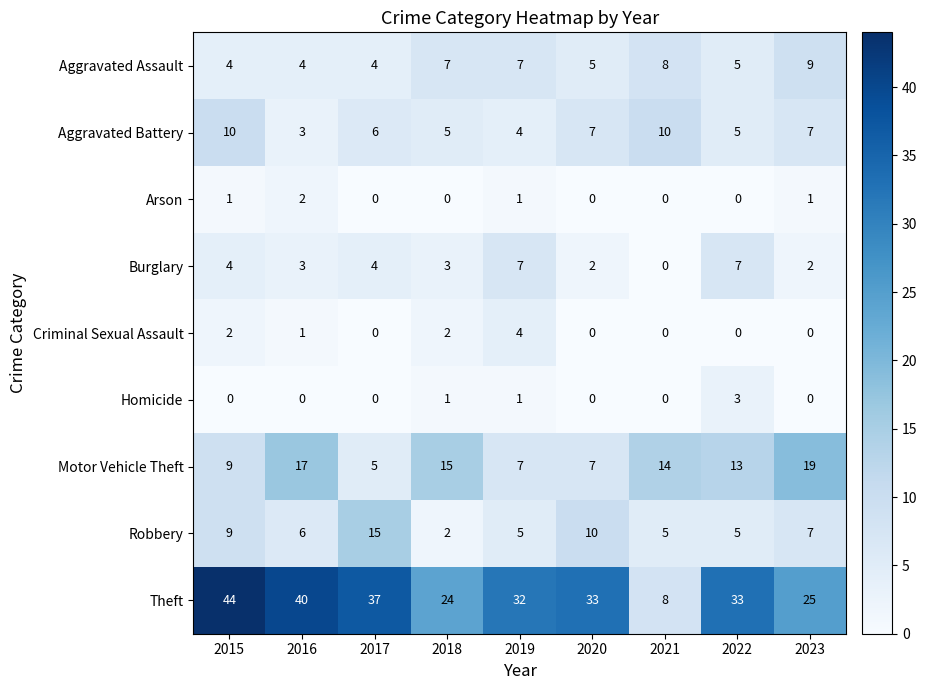

How many data points does each series have?

9